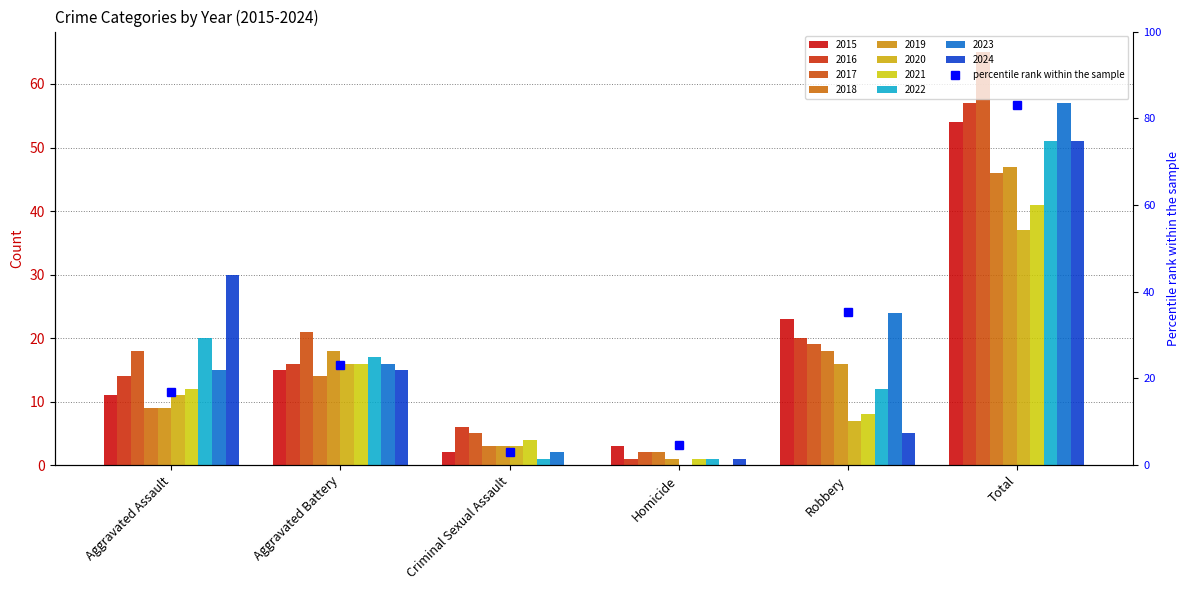

What is the difference between the maximum and second lowest values?

78.5